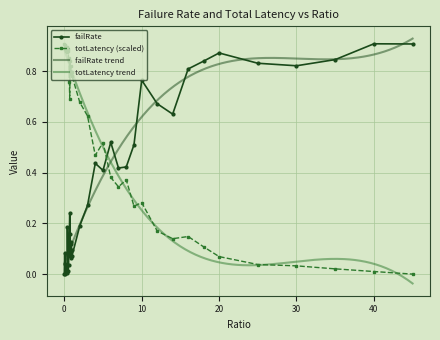

True or false: totLatency (scaled) has a value of 0.5 at 0.

False